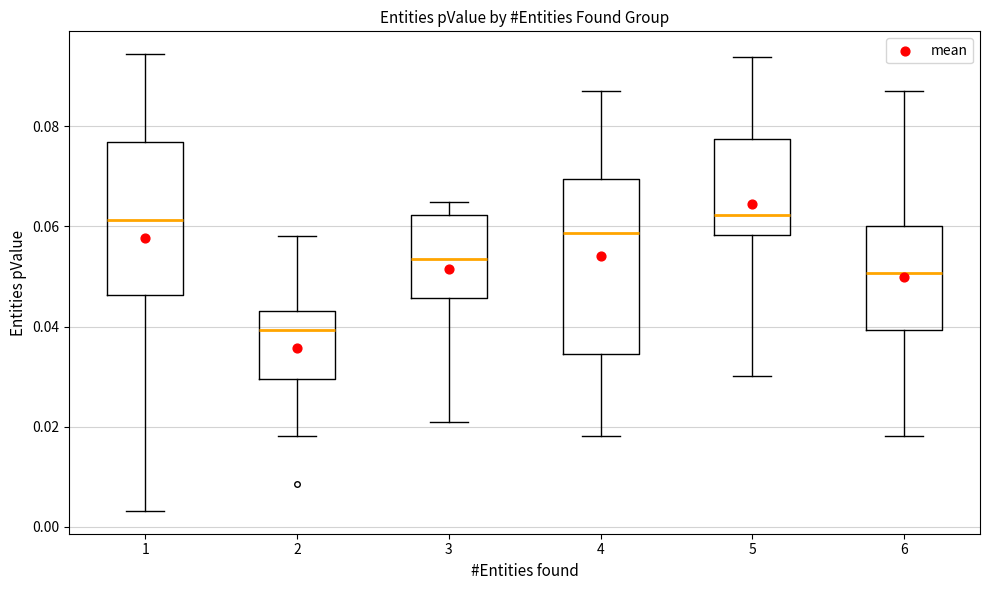

Where is the lower edge of the box at x = 5 on the y-axis? The values are not printed on the chart, so give them approximately, as read against the axis.

0.058